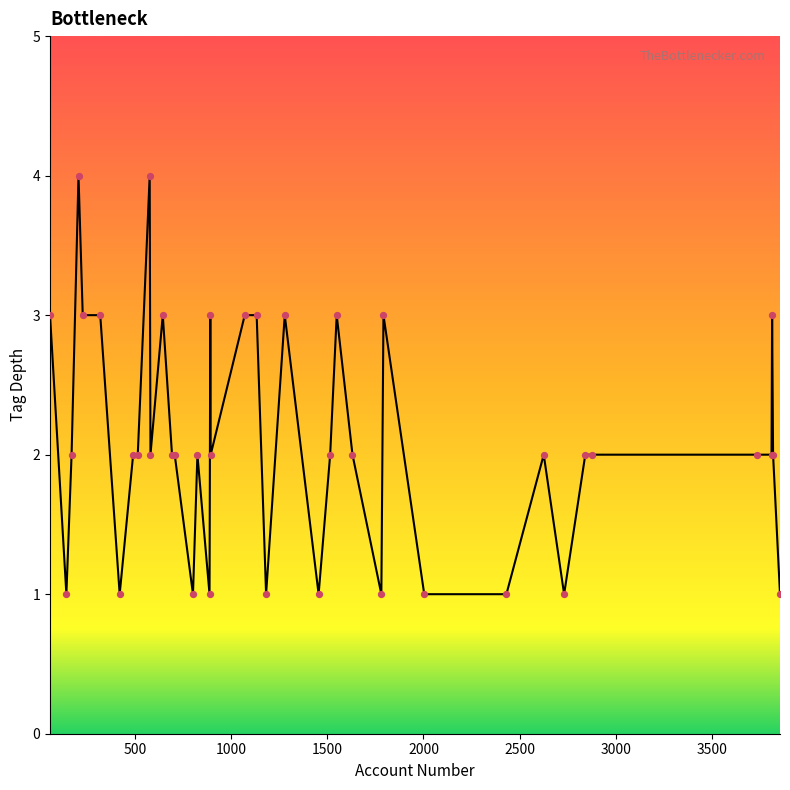

What is the maximum value shown in the chart?

4